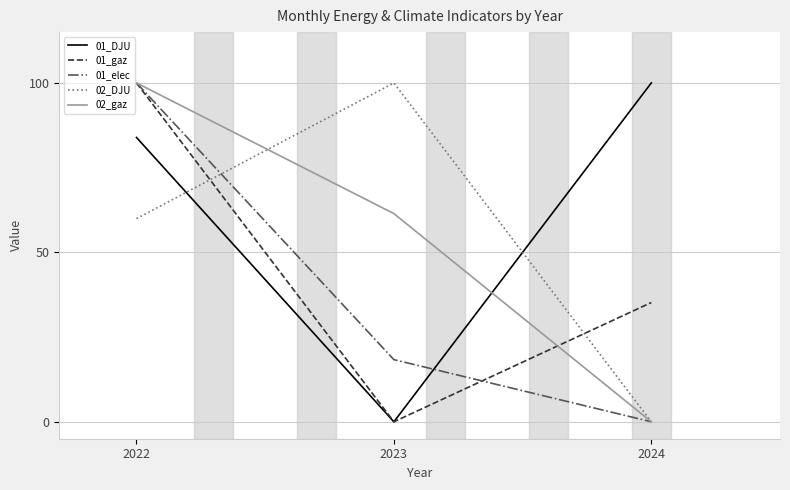

Reading right to left, transcribe all the data shown in this chart.

01_DJU: 2024=100.0	2023=0.0	2022=83.9
01_gaz: 2024=35.2	2023=0.0	2022=100.0
01_elec: 2024=0.0	2023=18.3	2022=100.0
02_DJU: 2024=0.0	2023=100.0	2022=60.0
02_gaz: 2024=0.0	2023=61.4	2022=100.0